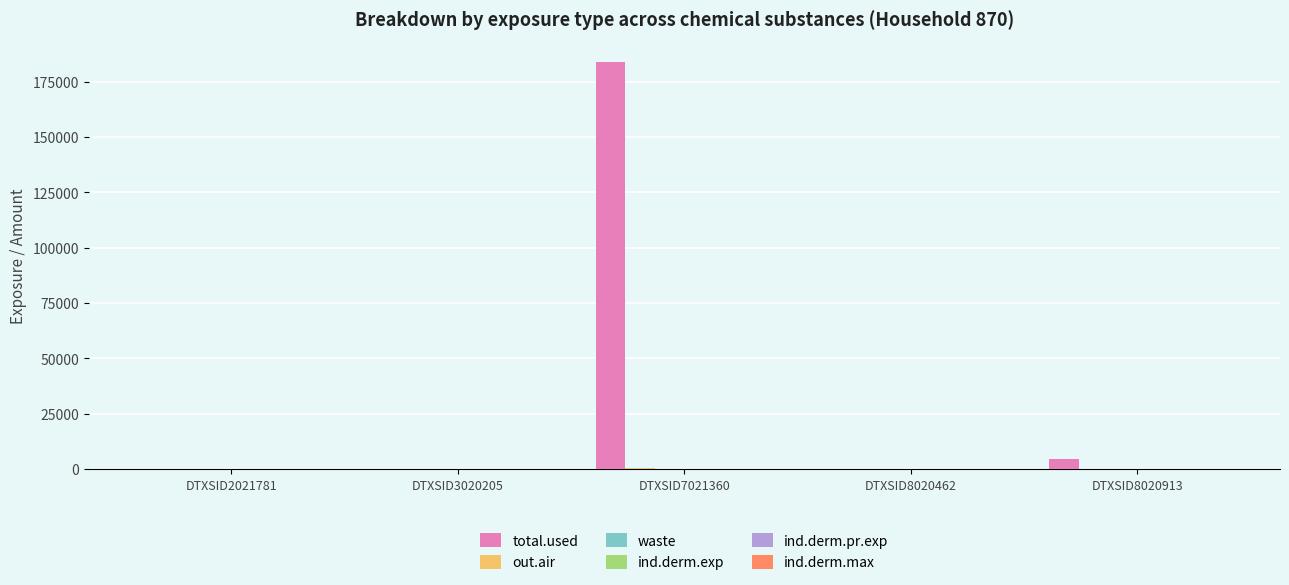

Which series has the largest total across all categories?

total.used